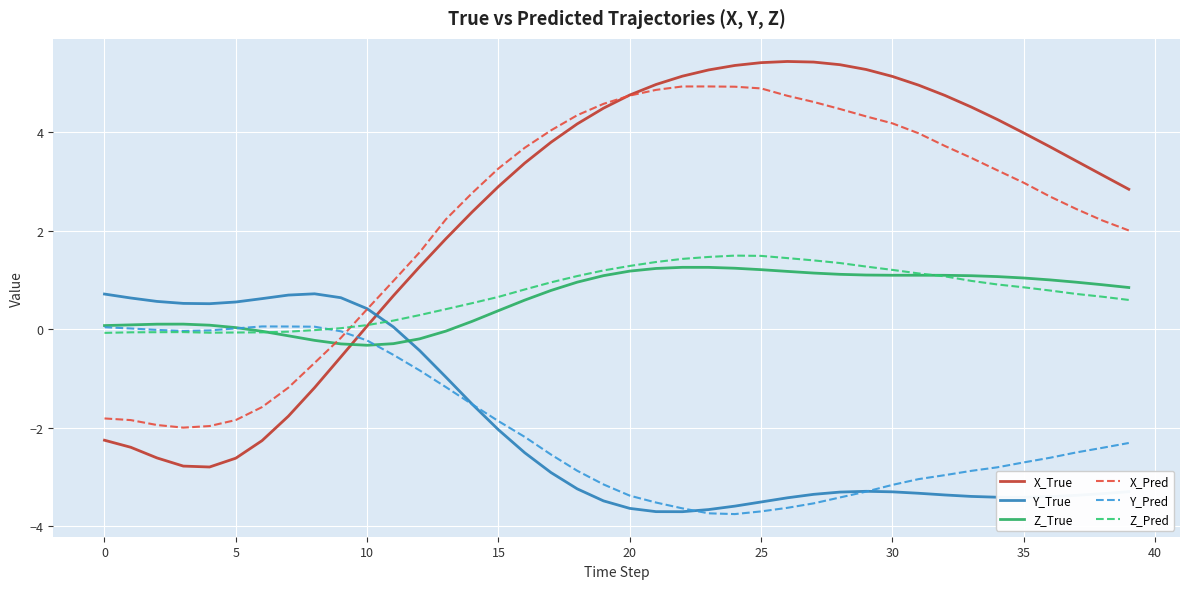

Which series ends up on top after the final intersection of Y_Pred and X_Pred?

X_Pred